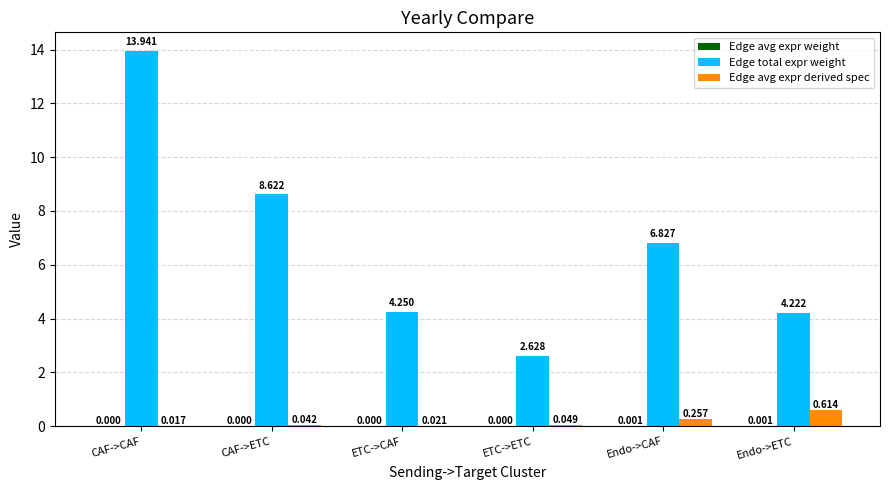

What is the difference between the Edge avg expr derived spec values at ETC->ETC and Endo->CAF?

0.2